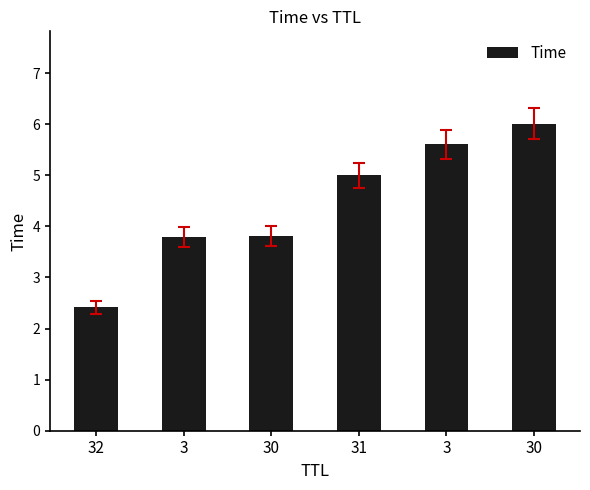

How many data points are less than 4?

3